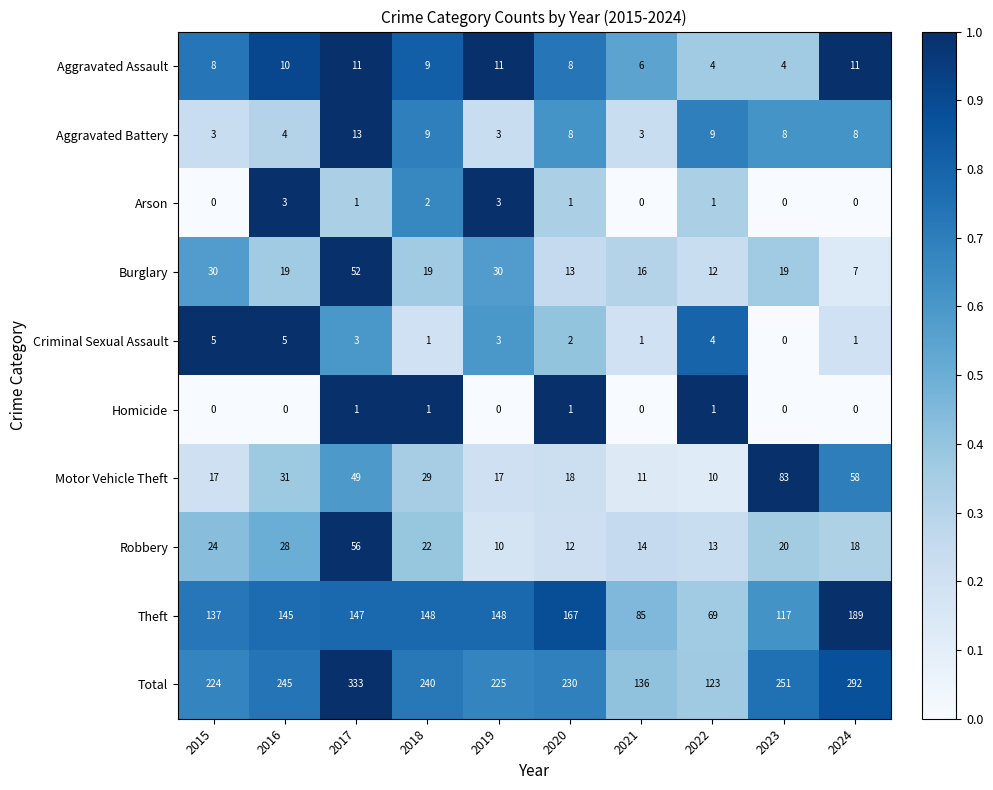

Rank the series by their maximum value, from lowest to highest.

Homicide, Arson, Criminal Sexual Assault, Aggravated Assault, Aggravated Battery, Burglary, Robbery, Motor Vehicle Theft, Theft, Total